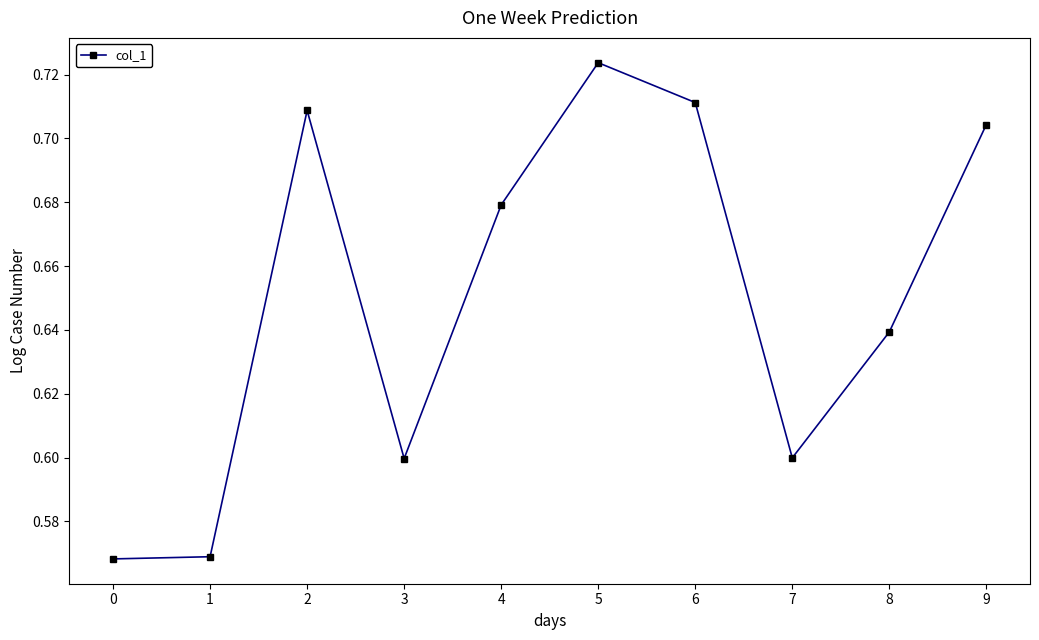

Count the values in the range 0 to 1.

10